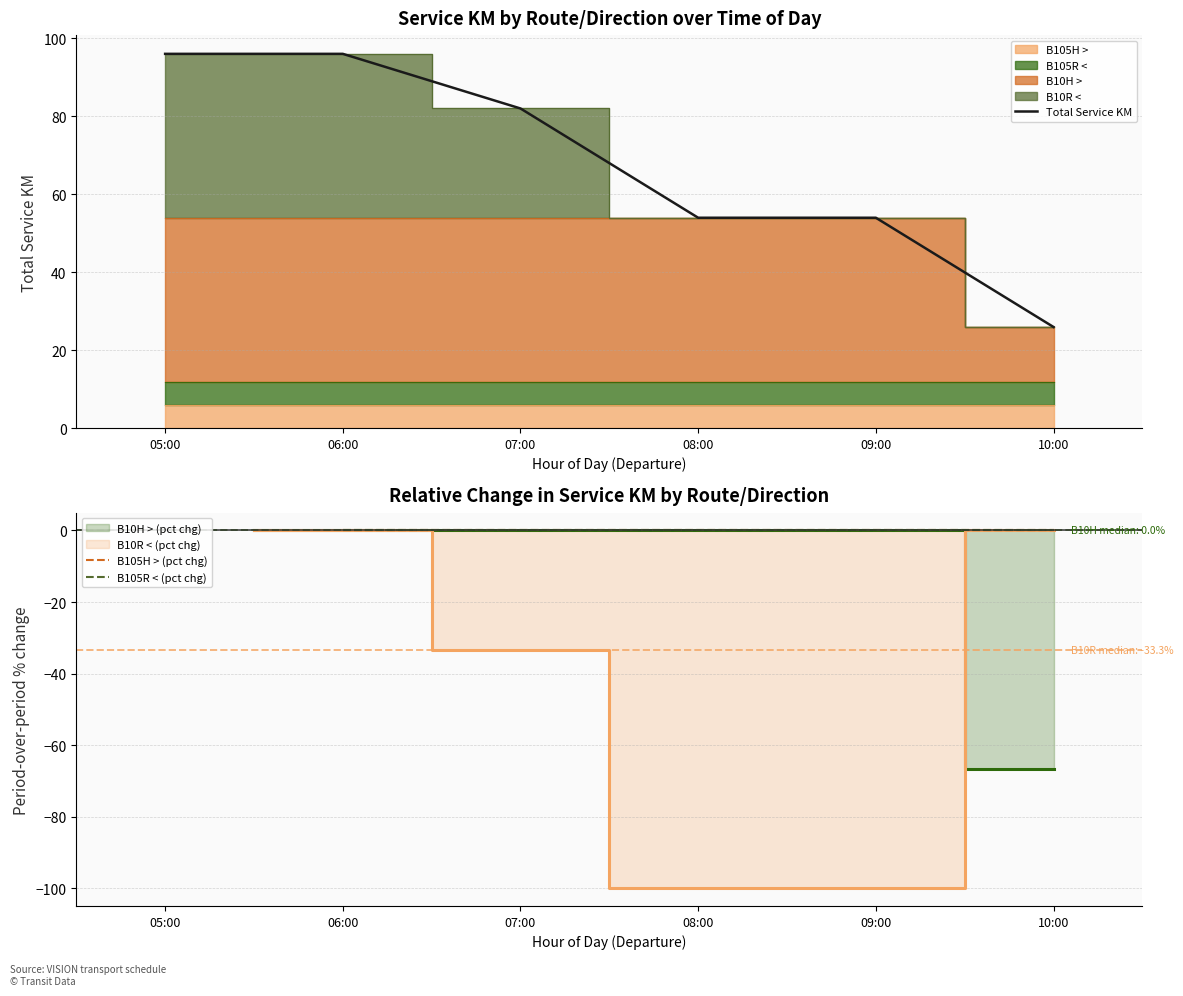

Which series changed the most between 07:00 and 08:00?

Total Service KM